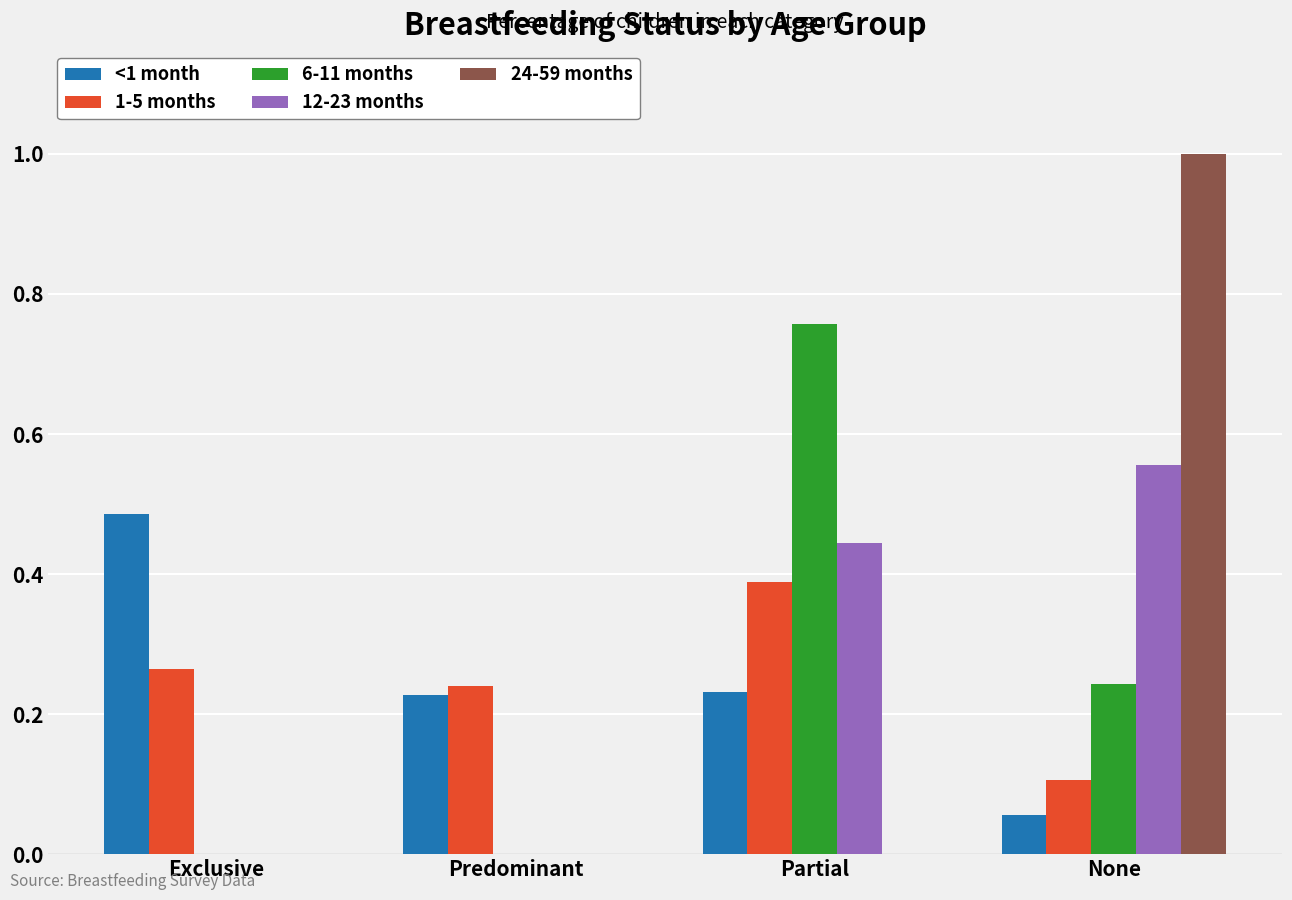

What is the total value across all series at Partial?

1.8